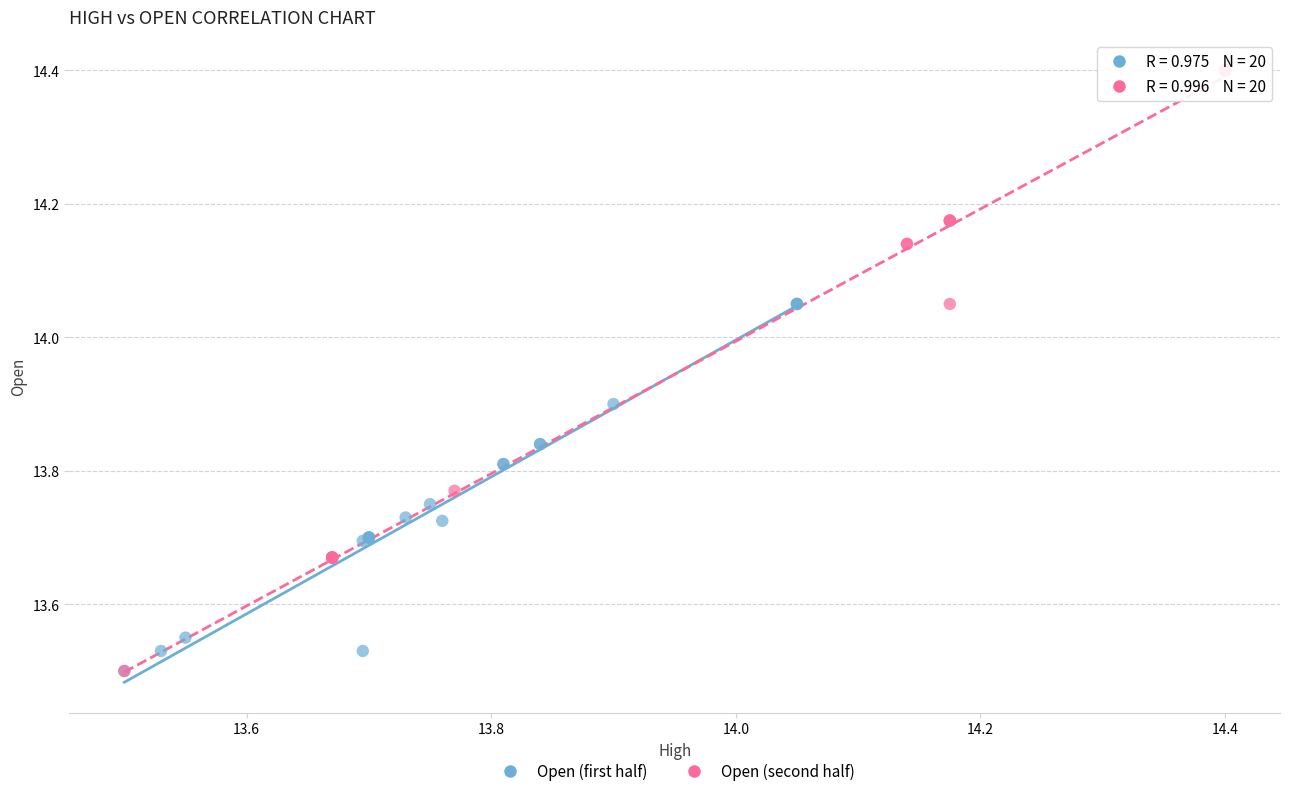

Which series has the widest spread of Y values?

Open (second half)